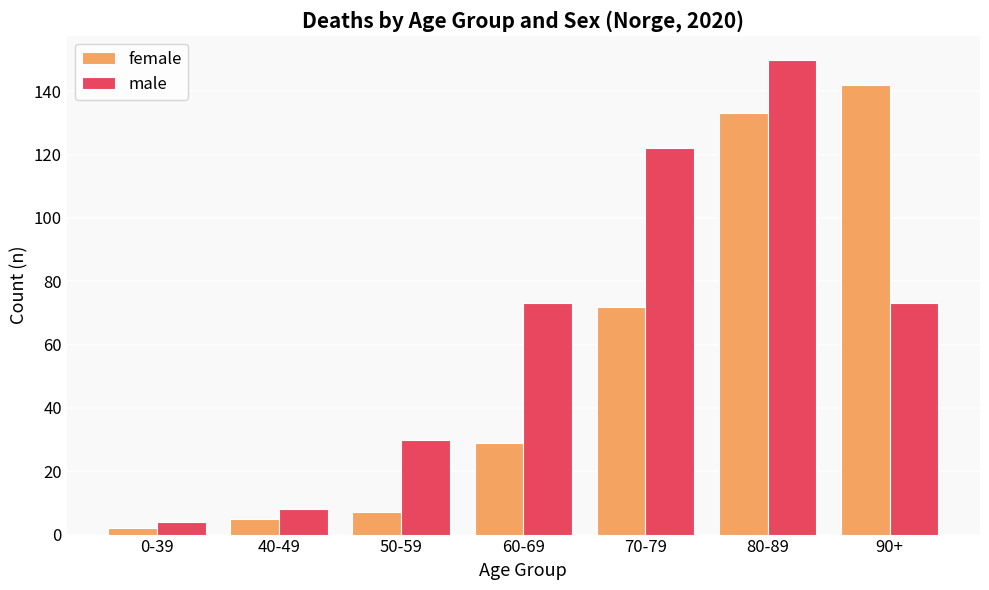

How many bars are there in each group?

2